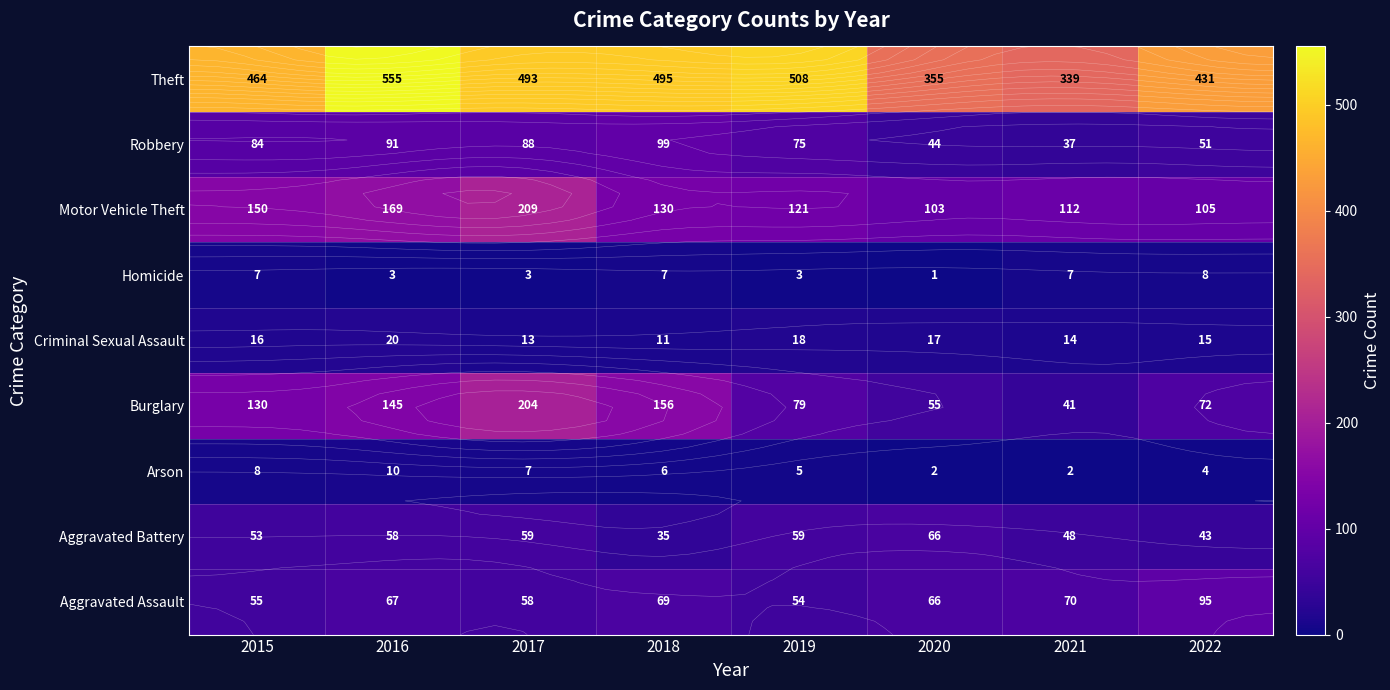

The value of Aggravated Assault at 2015 is 55. True or false?

True